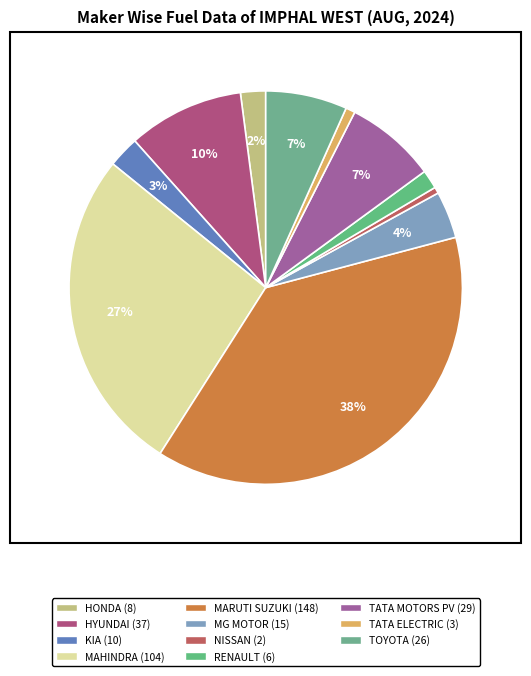

How many slices are in this pie chart?

11